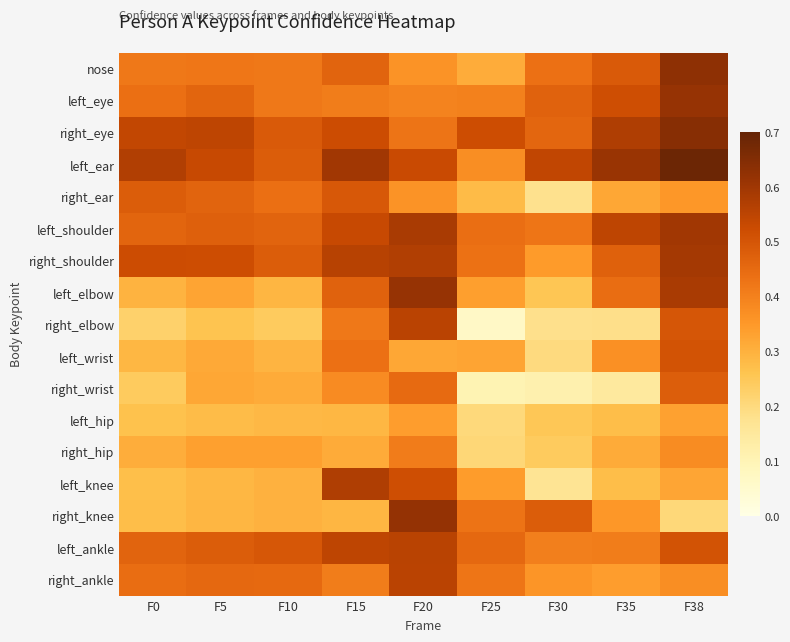

What is the total value across all series at F38?

8.3